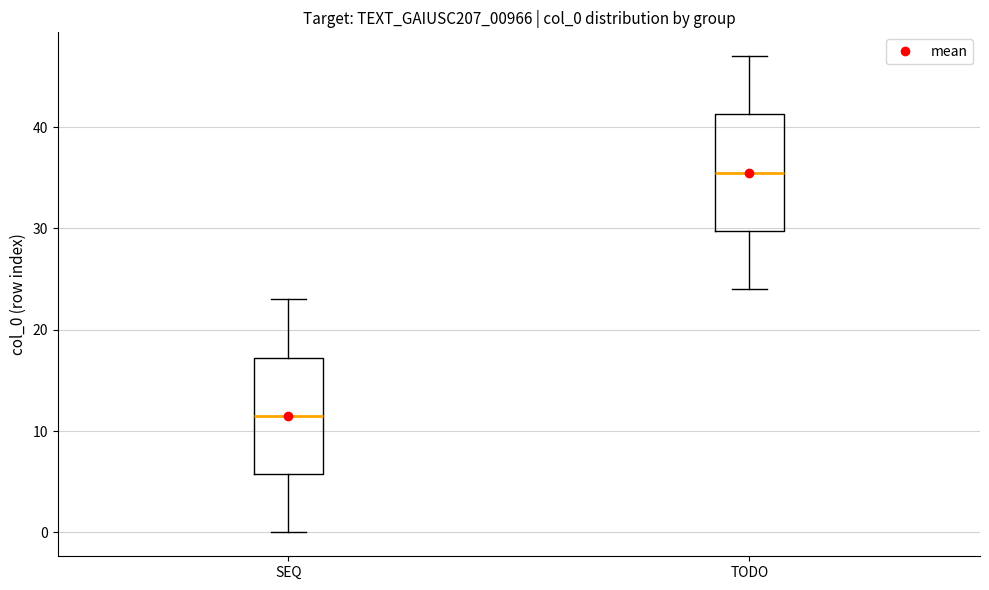

Reading left to right, transcribe this box plot: for each box, give where its median line is, the range the box spans, and where its two whiskers end, as read against the y-axis. The values are not printed on the chart, so give them approximately, as read against the axis.

SEQ: median 12, box 6 to 17, whiskers 0 to 23
TODO: median 36, box 30 to 41, whiskers 24 to 47